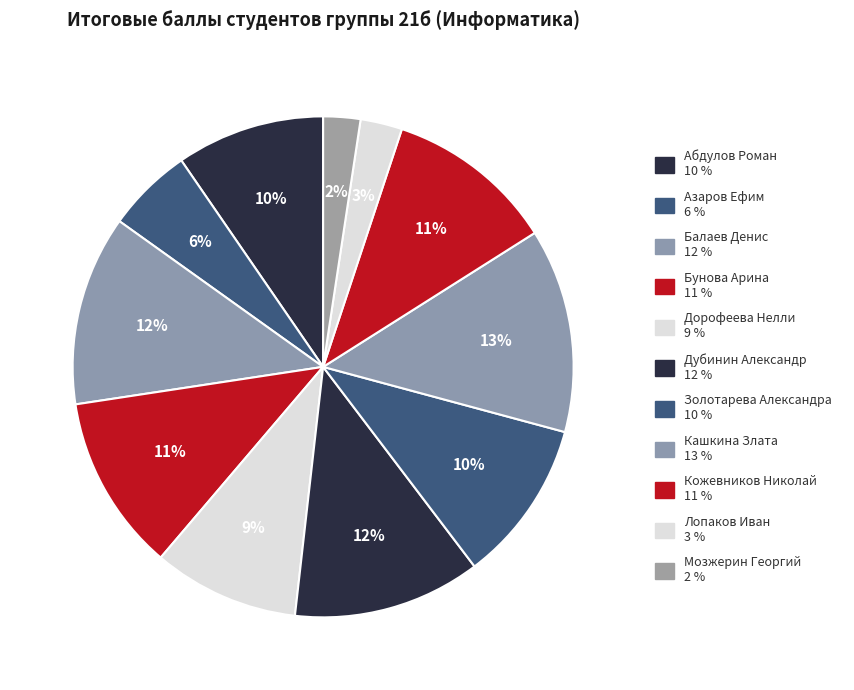

Does any single category account for the majority?

No